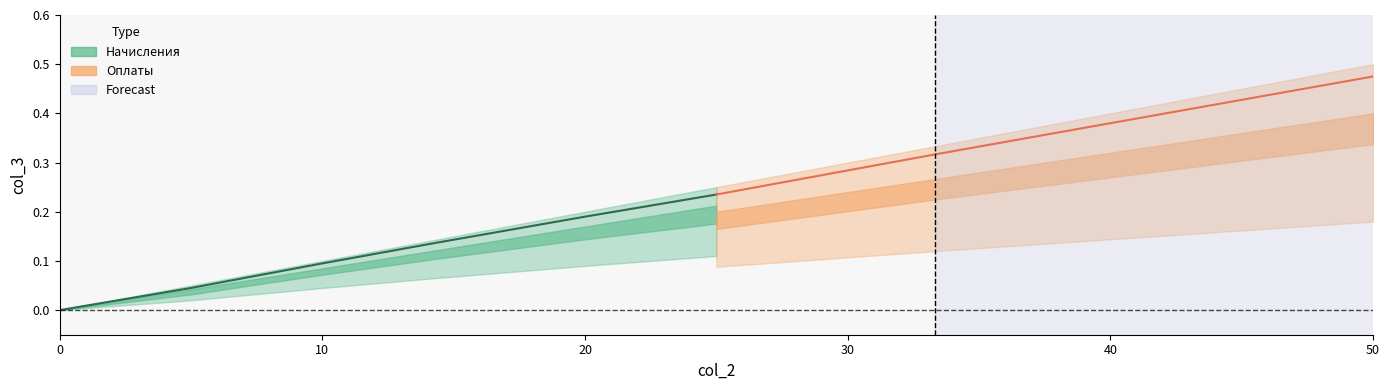

True or false: Начисления and Оплаты cross at least once.

False